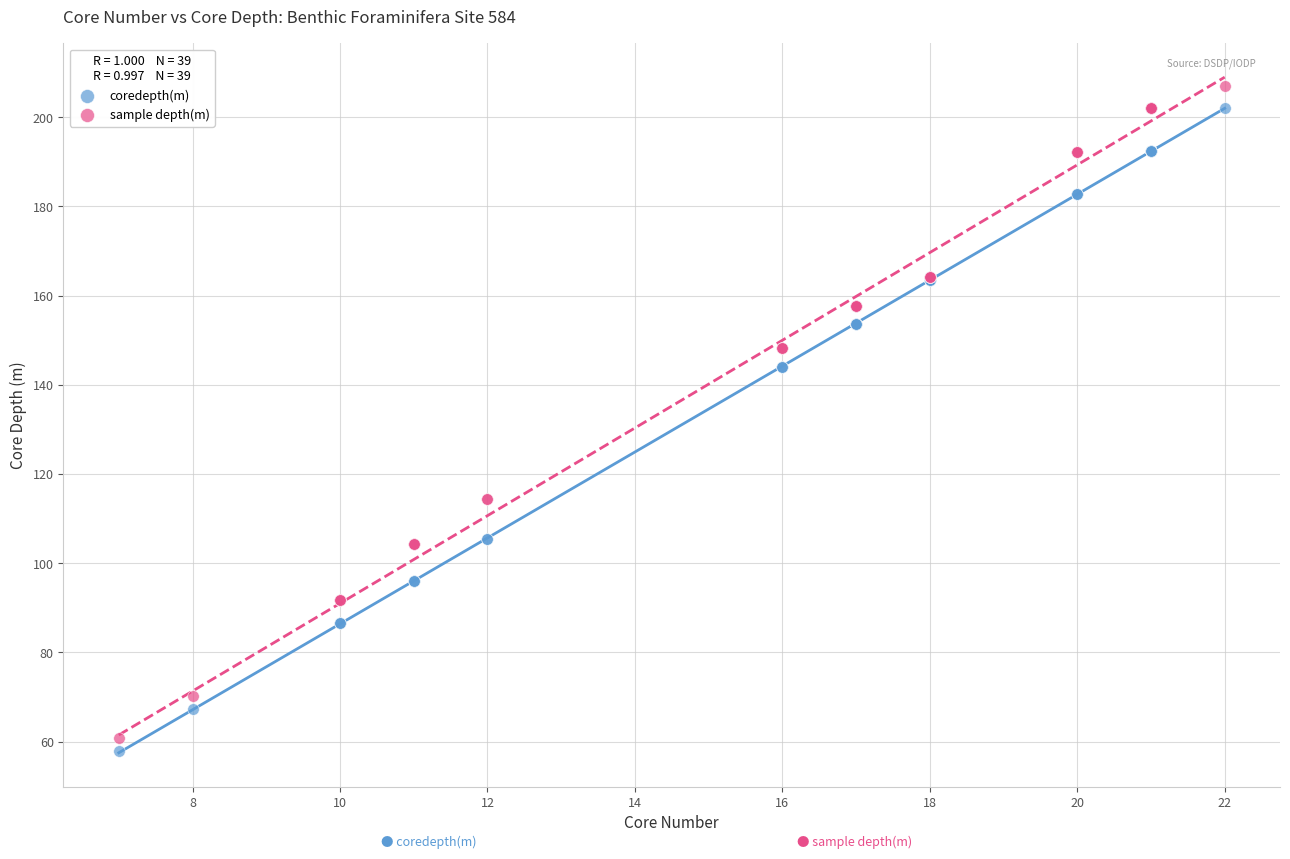

What is the X range (max minus min) for the scatter plot?

15.0